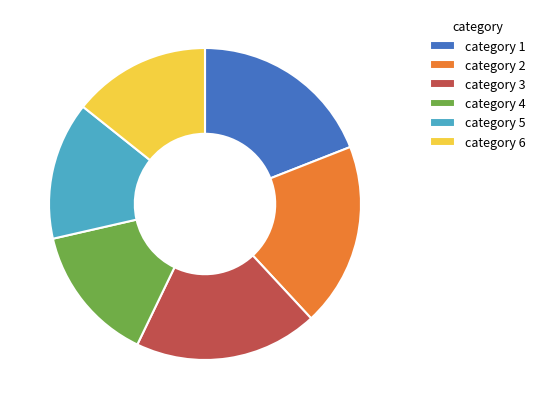

The category 4 slice represents 14% of the pie. True or false?

True